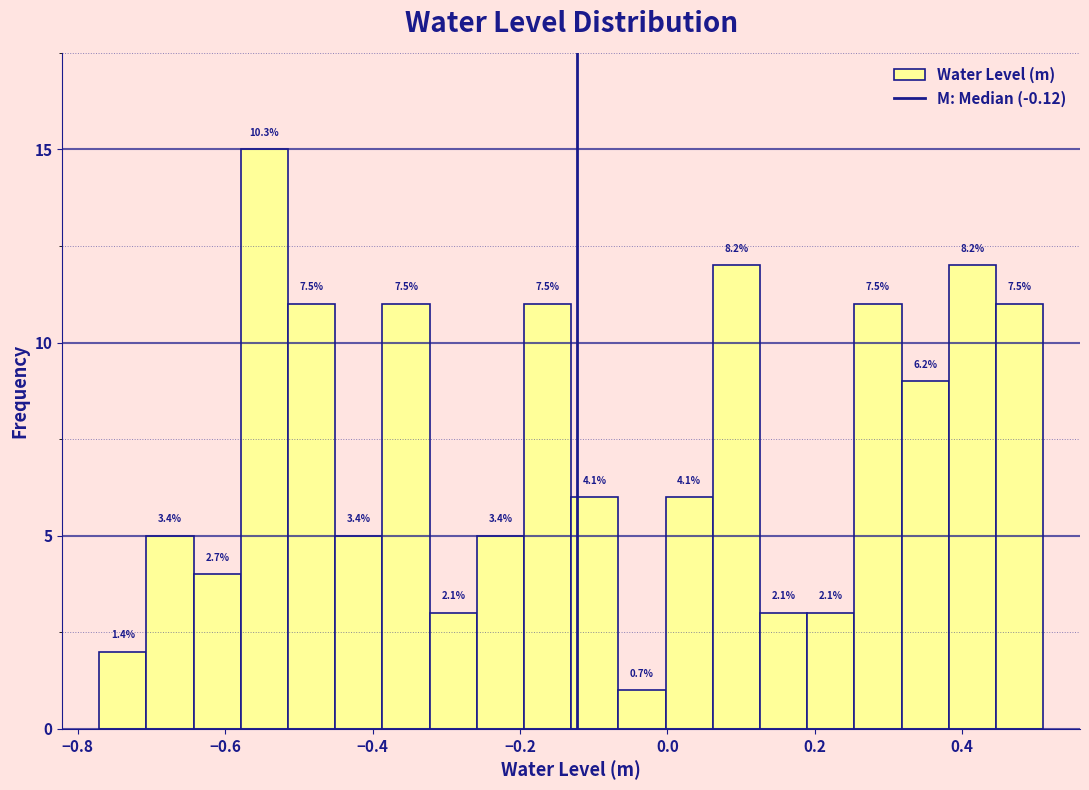

Read against the x-axis, roughly where is the centre of the tallest bar?

-0.54